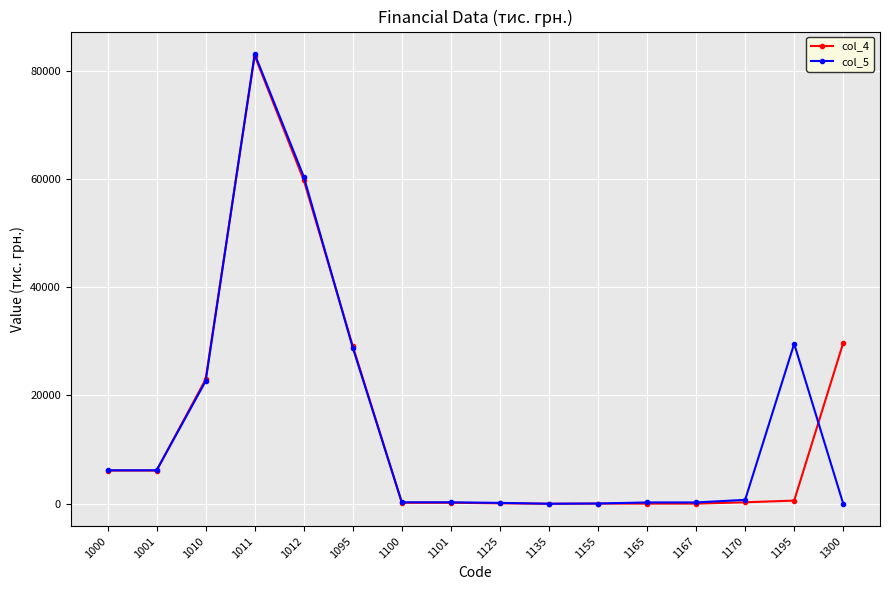

What is the value of the col_4 point at the 11th from the left?

32